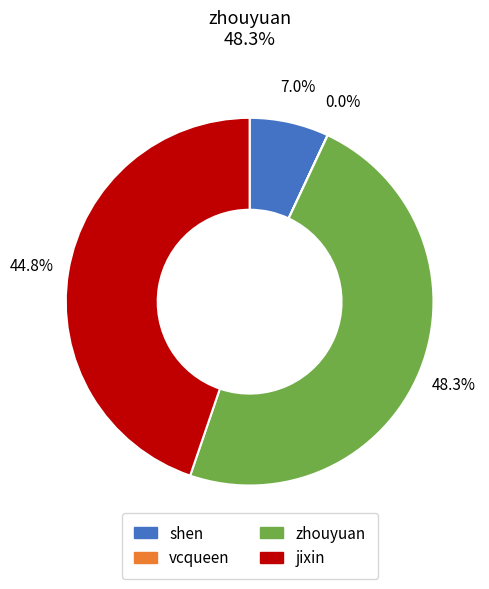

Approximately how many times larger is the value at zhouyuan compared to jixin?

1.1